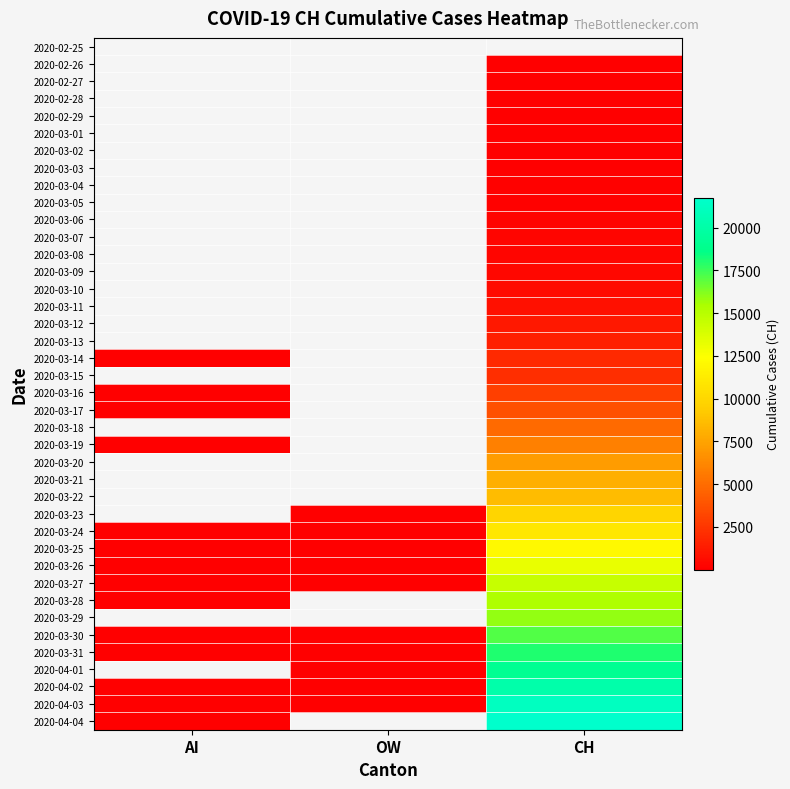

What is the greatest value displayed?

21728.0